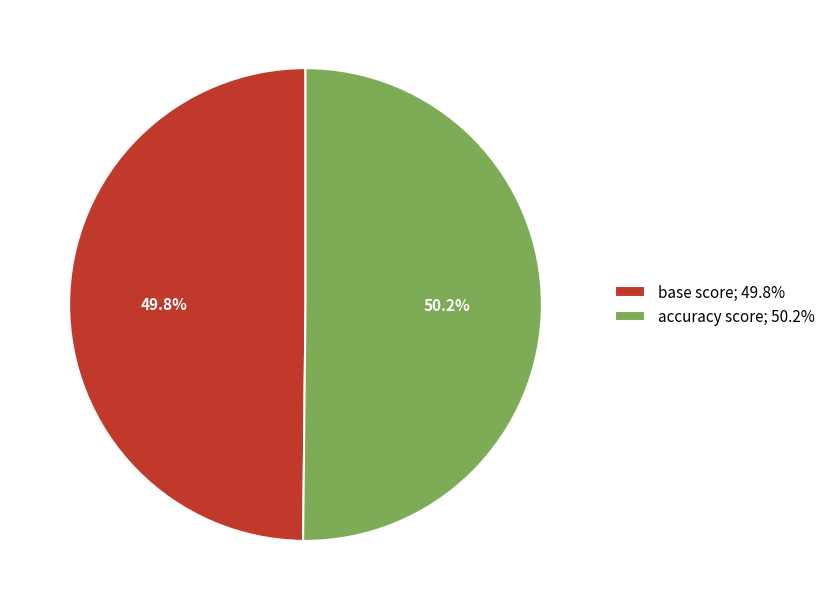

What percentage is the accuracy score slice, to the nearest percent?

50%